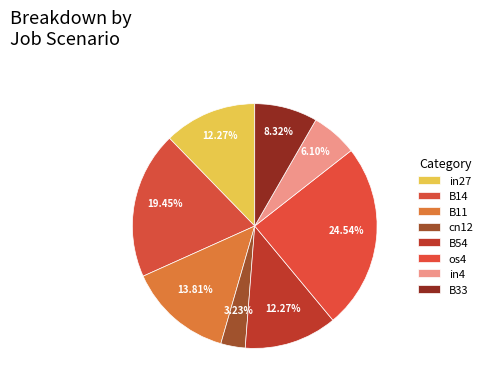

To the nearest percent, what portion does os4 represent?

25%